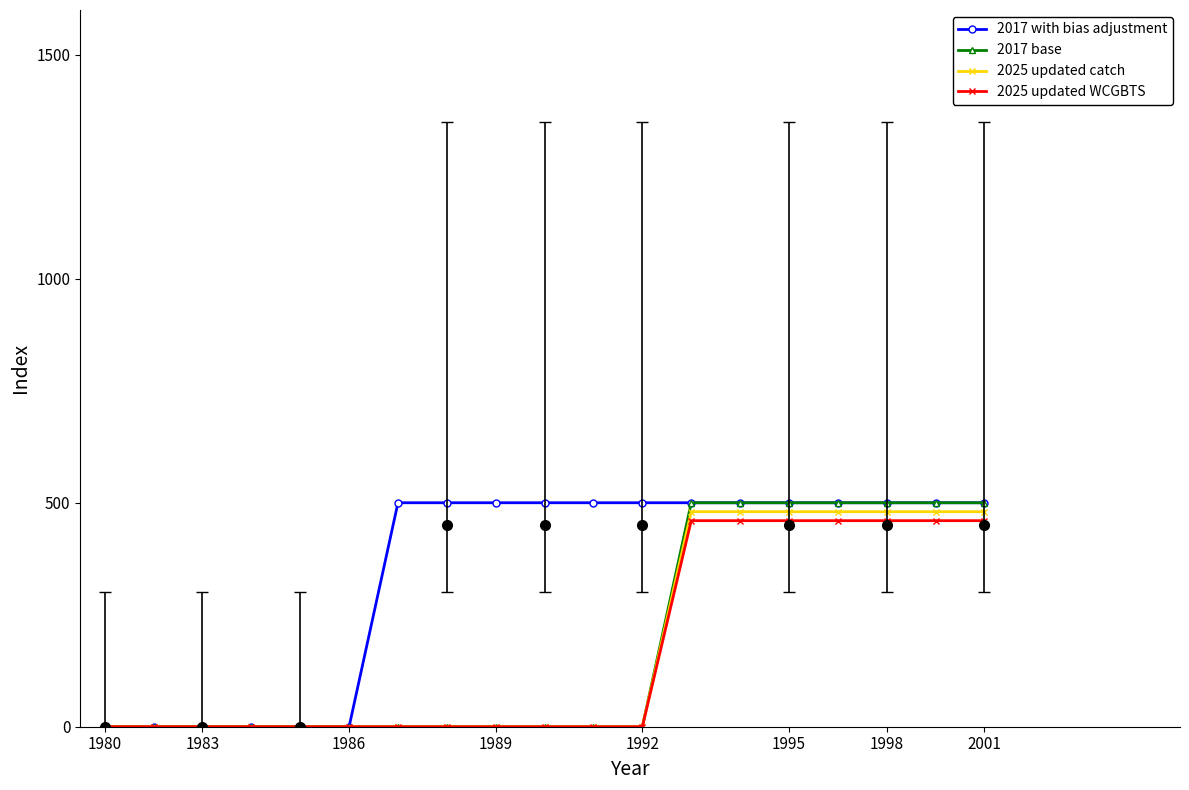

What is the maximum value shown in the chart?

500